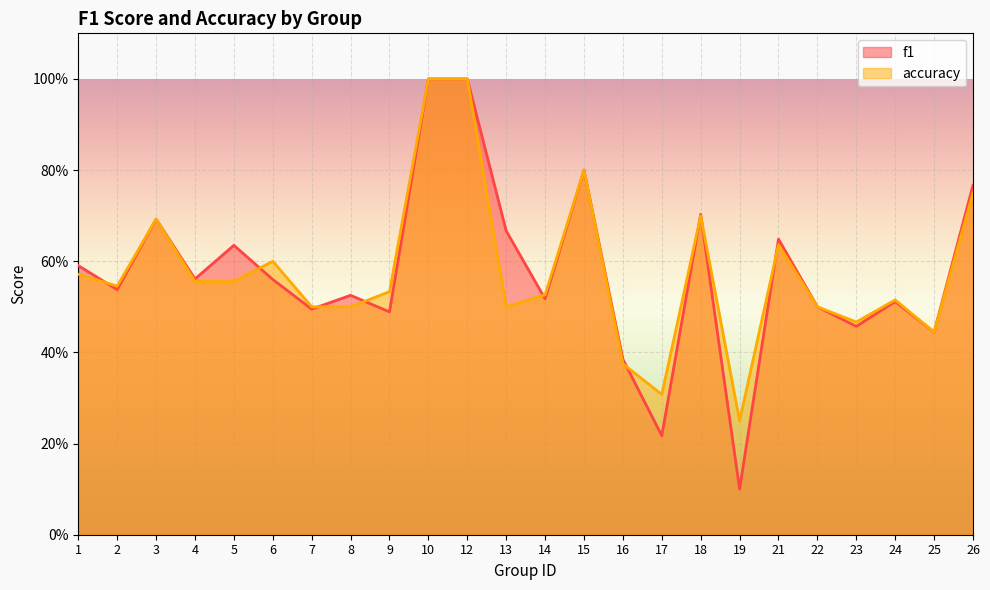

How many times do f1 and accuracy cross each other?

9